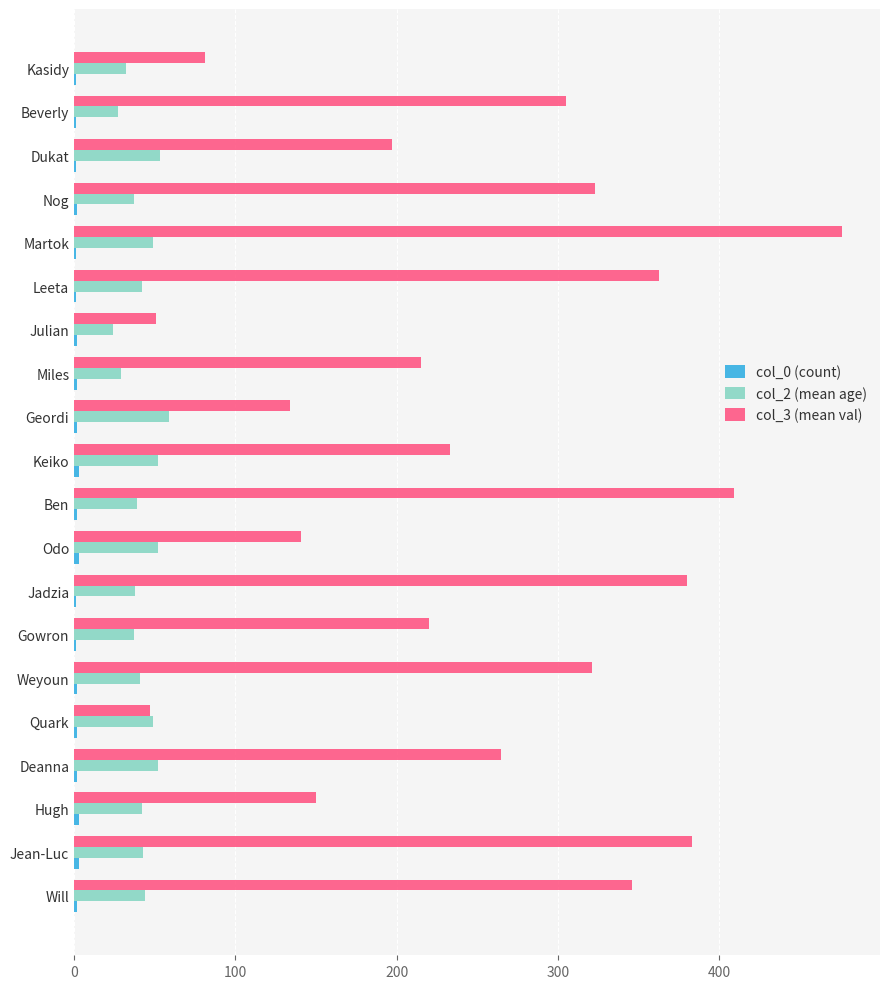

Which series has the largest total across all categories?

col_3 (mean val)